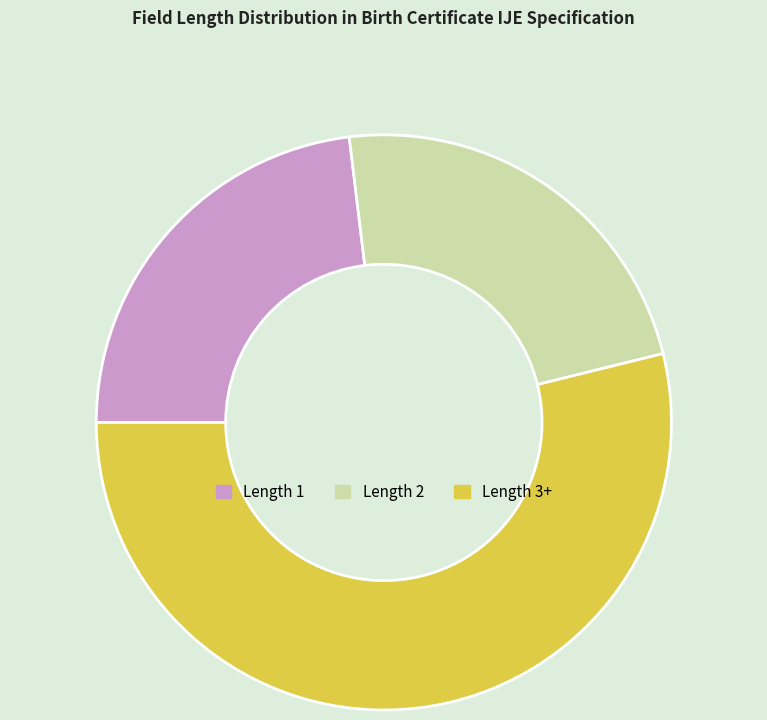

Is there any slice that represents more than half of the pie?

Yes